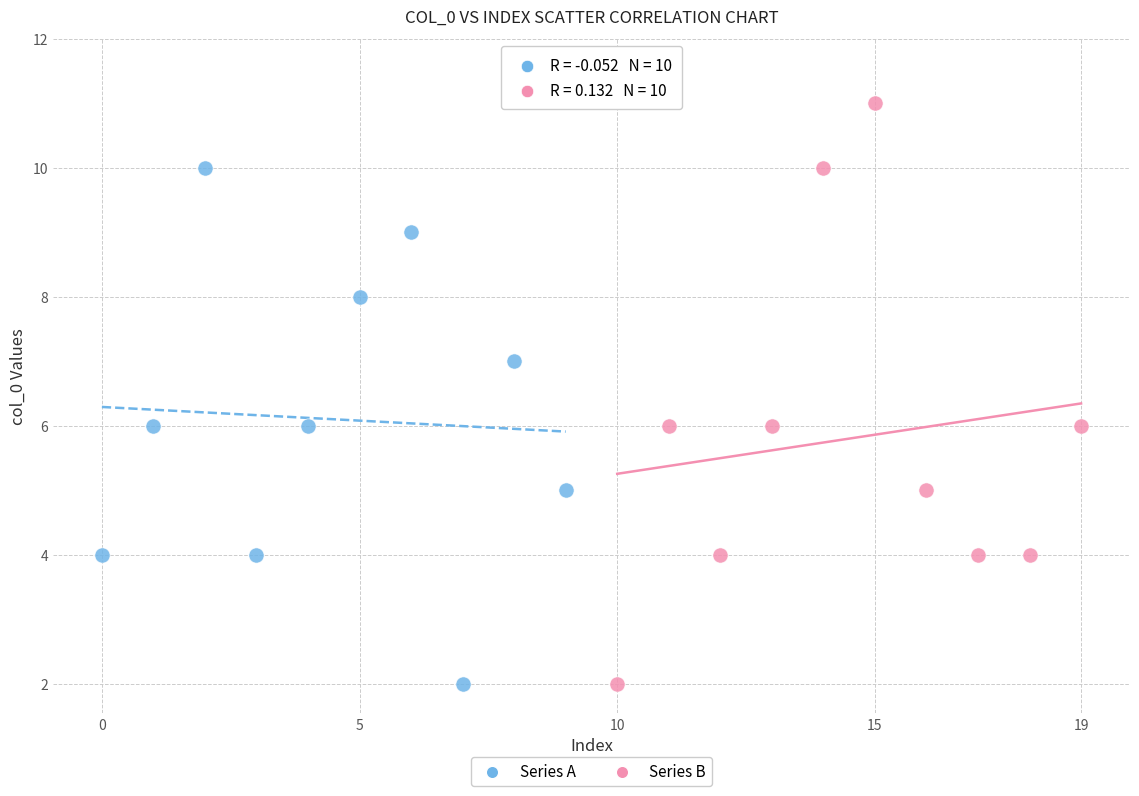

Which series has the largest Y range (max minus min)?

Series B